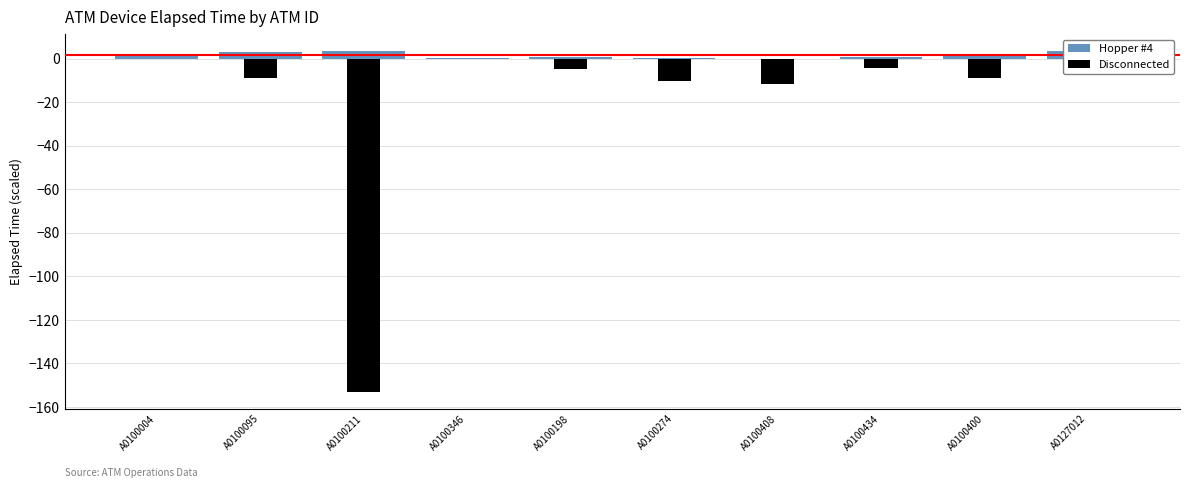

What position from the left is A0100095?

2